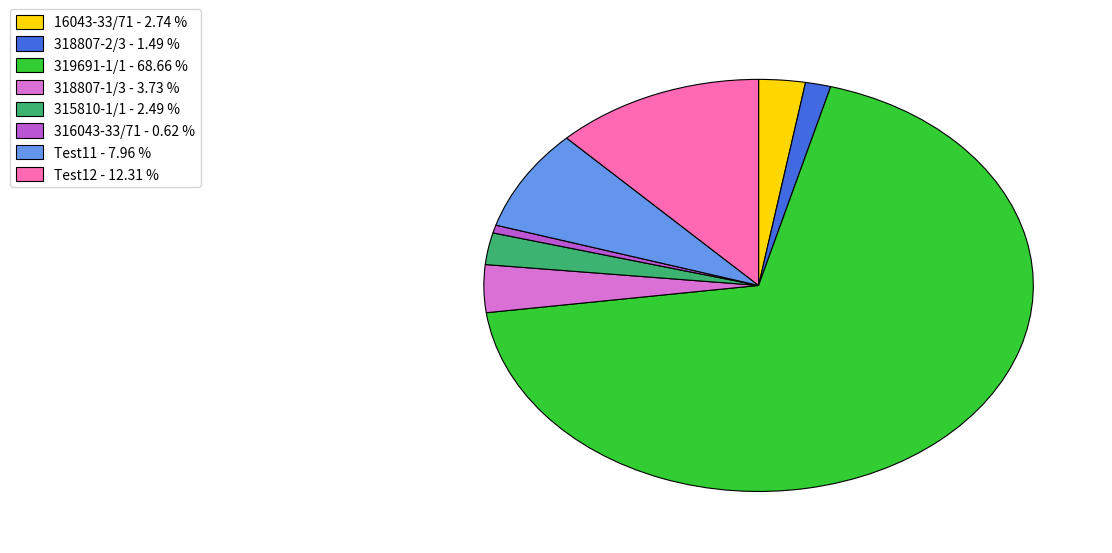

Is the sum of 319691-1/1 - 68.66 % and Test12 - 12.31 % greater than half?

Yes